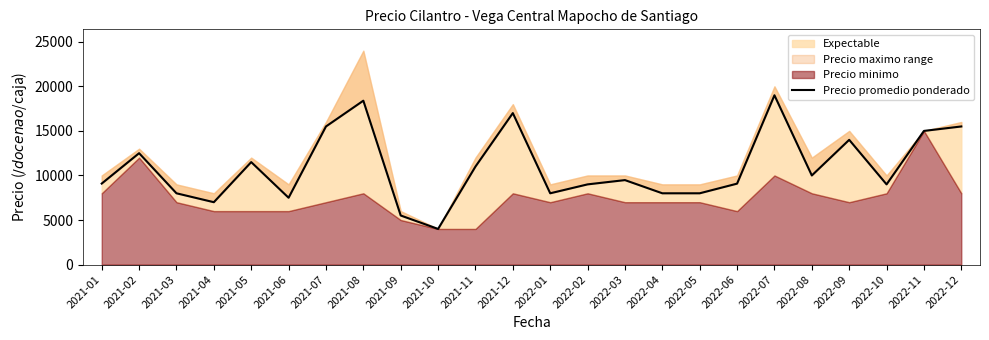

Reading right to left, extract all data points from this chart.

2022-12=15500	2022-11=15000	2022-10=9000	2022-09=14000	2022-08=10000	2022-07=19000	2022-06=9083	2022-05=8000	2022-04=8000	2022-03=9480	2022-02=9000	2022-01=8000	2021-12=17000	2021-11=11000	2021-10=4000	2021-09=5508	2021-08=18393	2021-07=15500	2021-06=7500	2021-05=11500	2021-04=7000	2021-03=8000	2021-02=12500	2021-01=9091